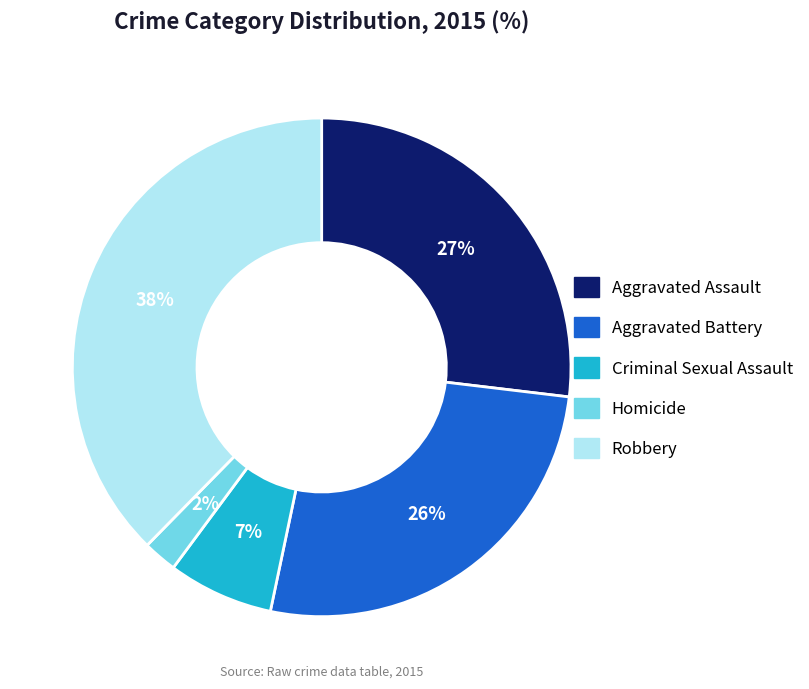

To the nearest percent, what portion does Criminal Sexual Assault represent?

7%